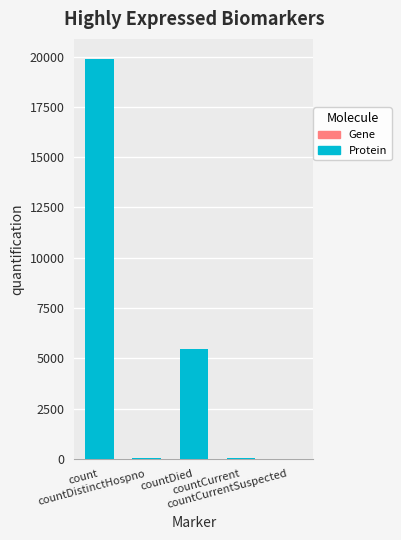

Where is the data nearest to the value 9944?

countDied